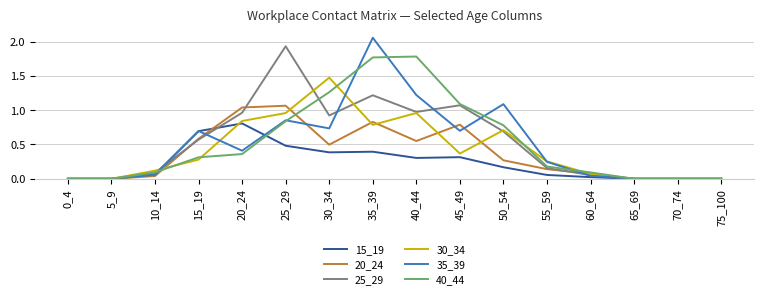

At which label is 35_39 closest to 1?

50_54